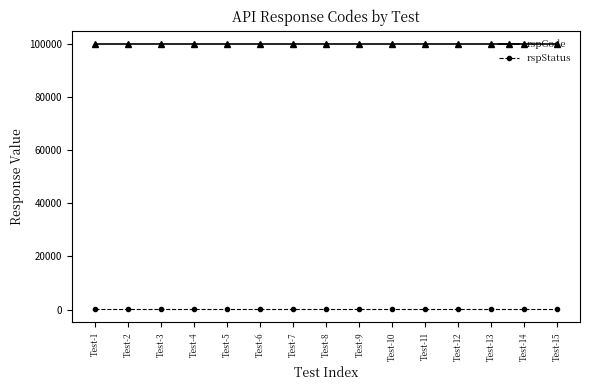

At how many categories does at least one series exceed 87992?

15